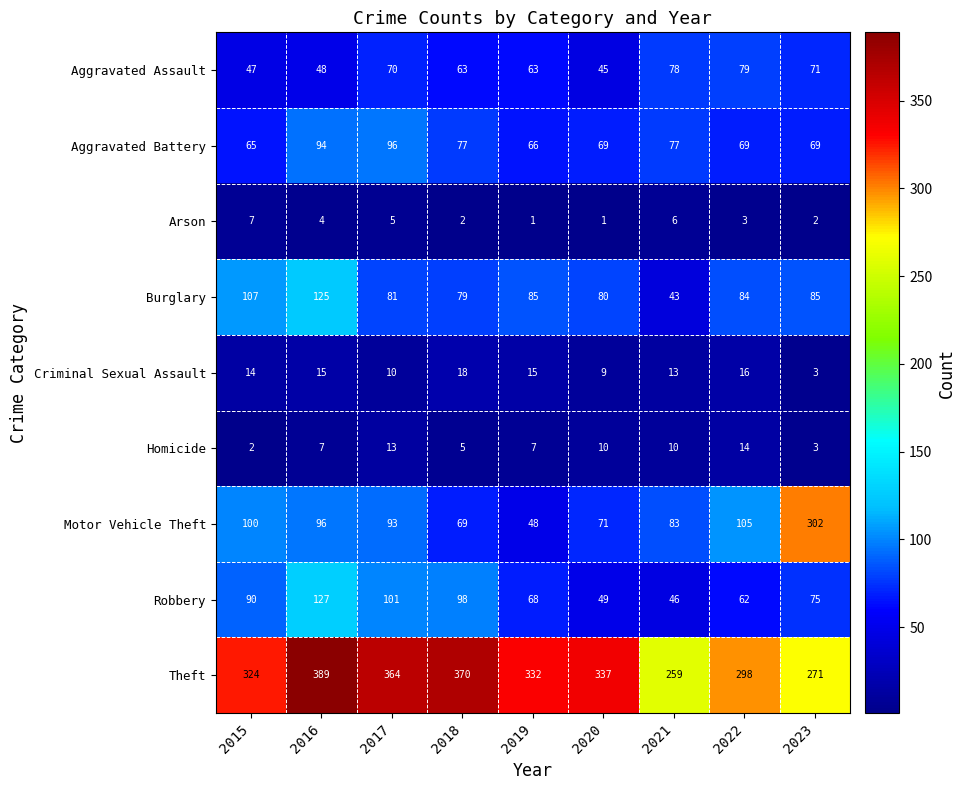

What is the difference between the maximum and minimum values in the Homicide series?

12